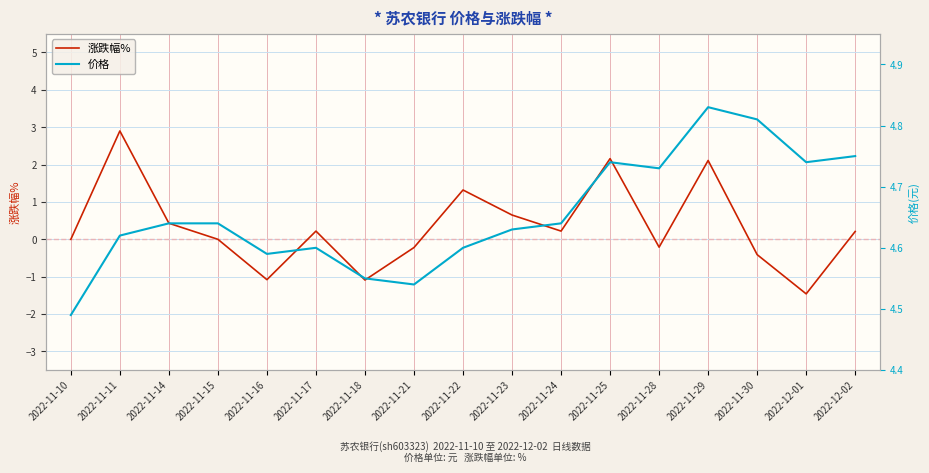

What is the spread (max minus min) of values at 2022-11-23?

4.0